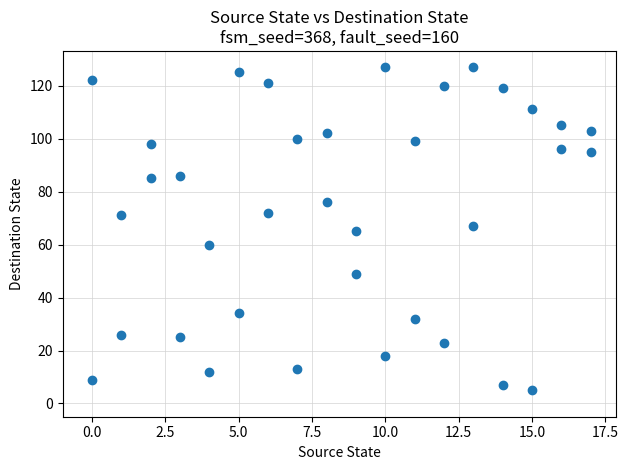

What is the range of Y values (max minus min)?

122